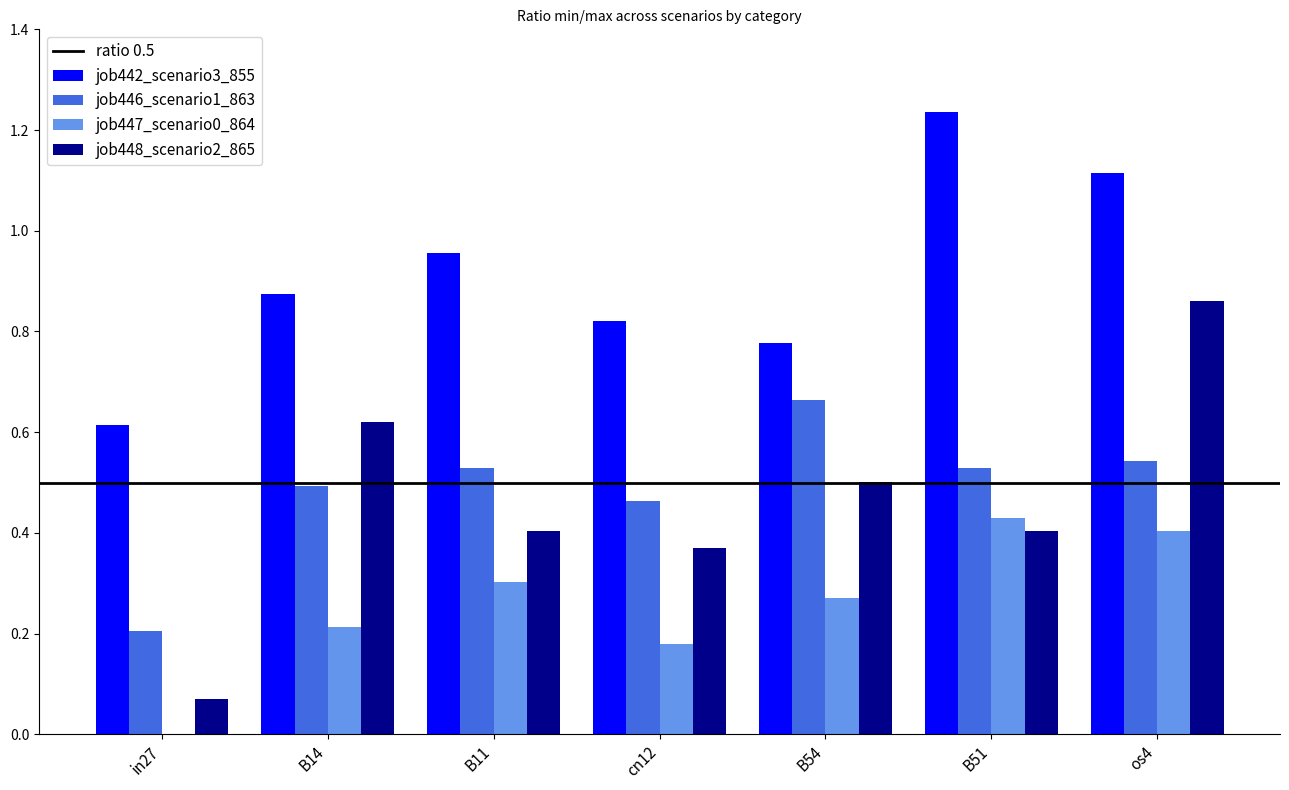

Is it true that job447_scenario0_864 equals 0.2 at cn12?

True